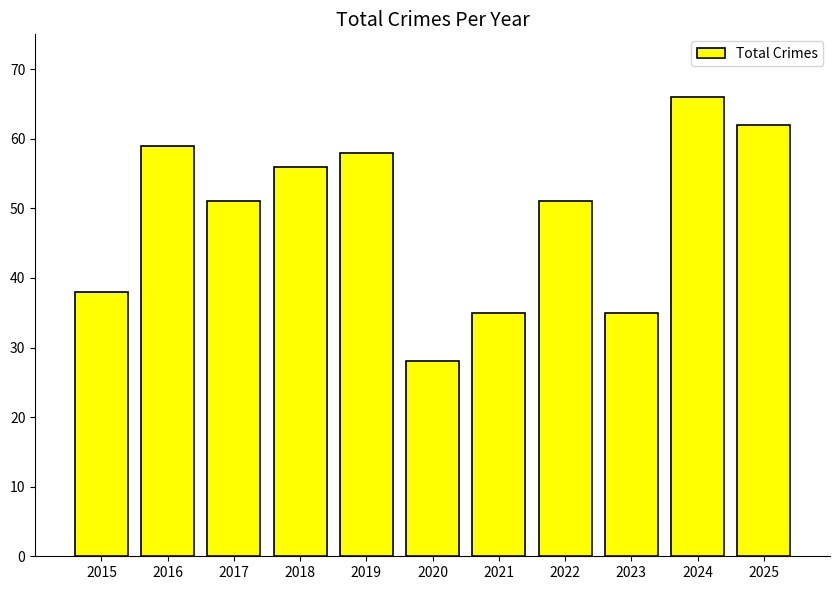

What is the difference between the second highest and minimum values?

34